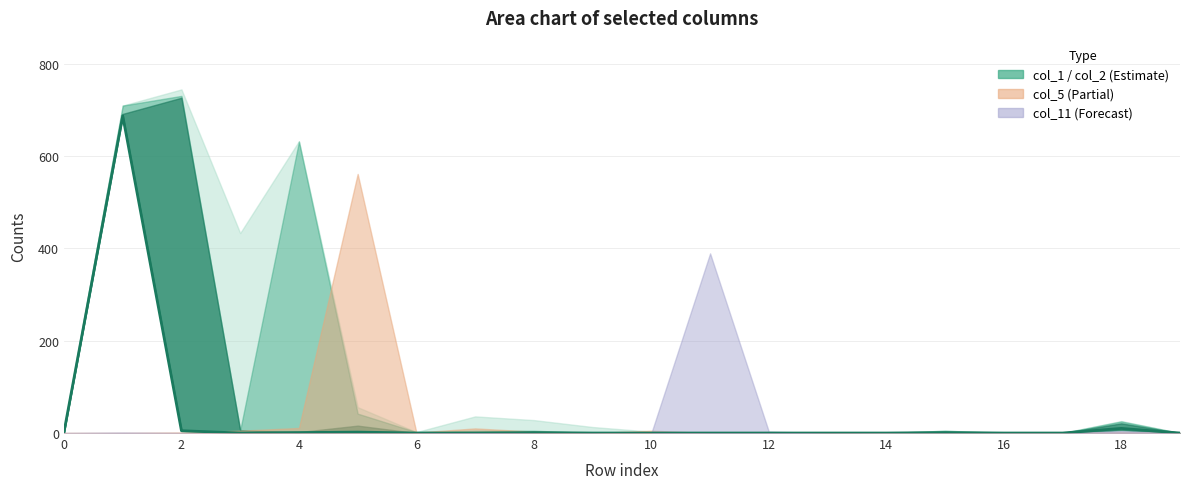

True or false: the data shows -405 at 14.

False